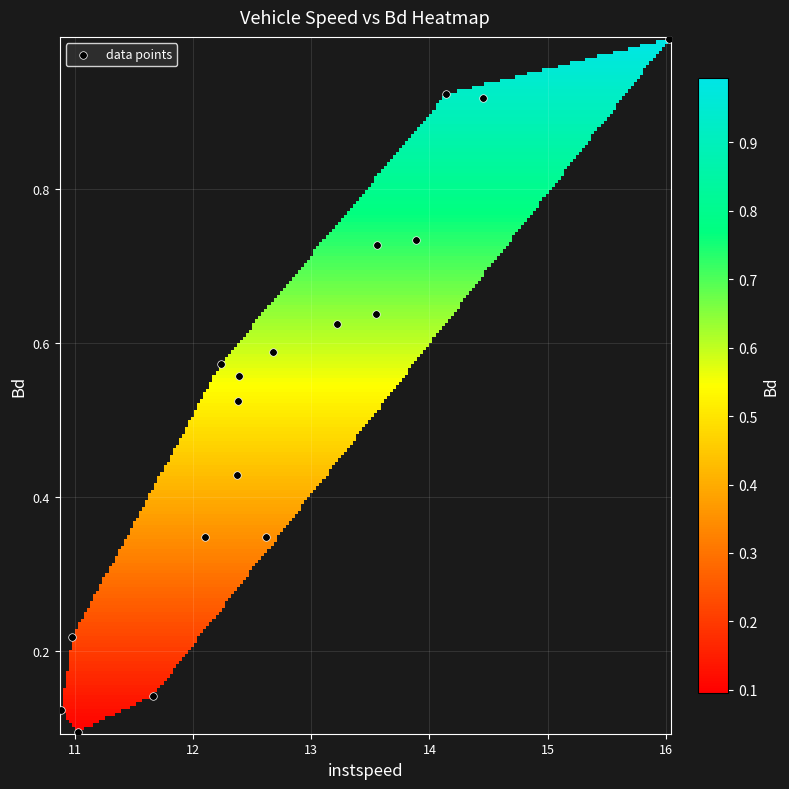

What is the range of X values (max minus min)?

5.1